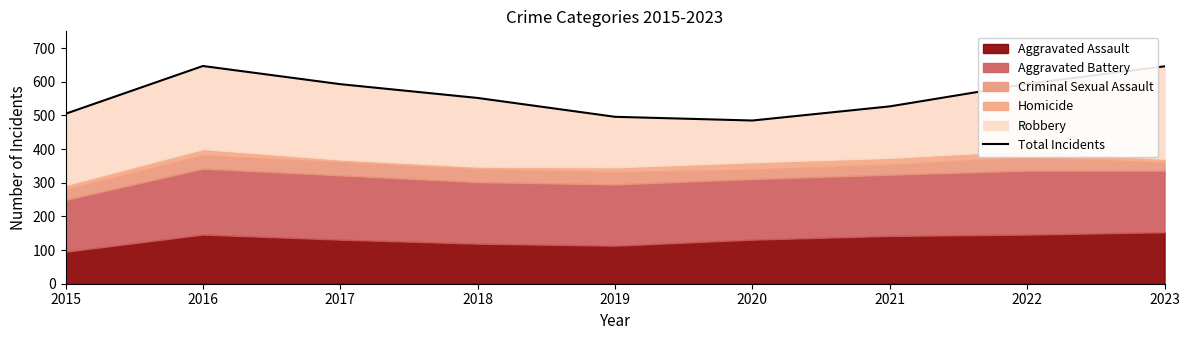

What is the change in value from 2017 to 2020?

-108